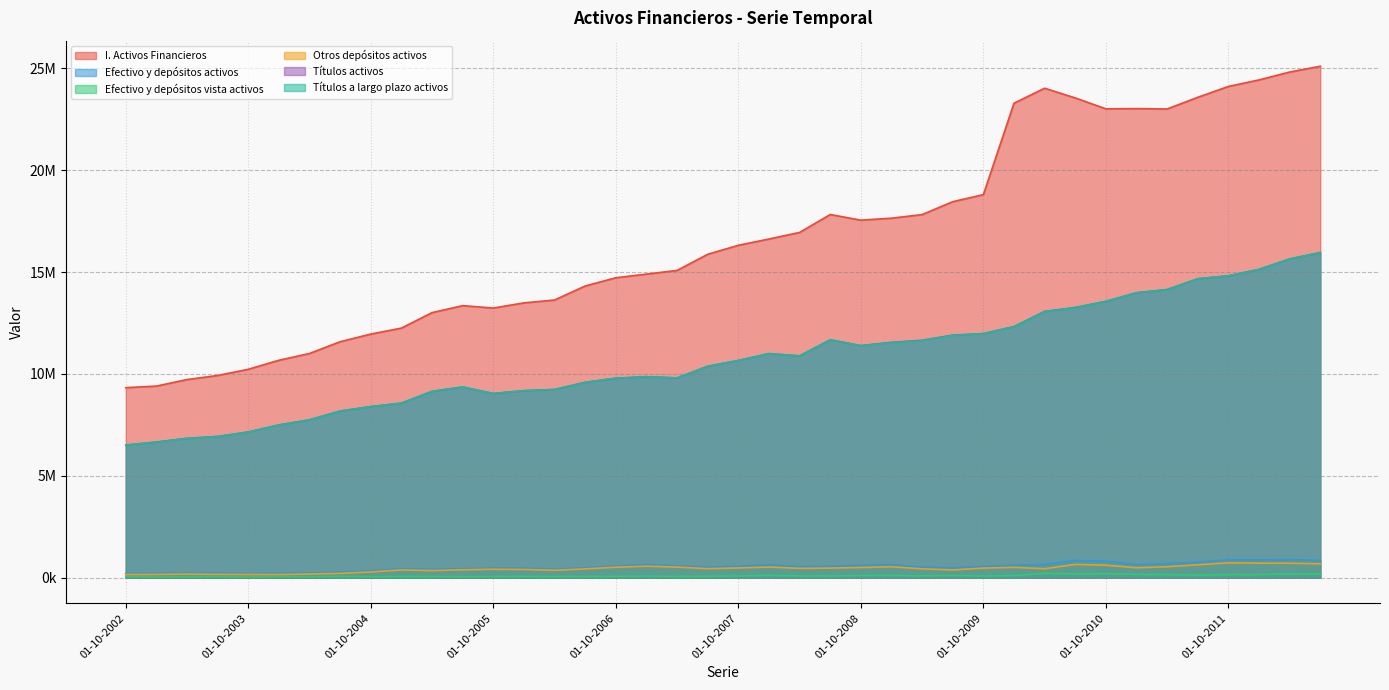

The value of Efectivo y depósitos vista activos at 01-04-2010 is 216158. True or false?

True